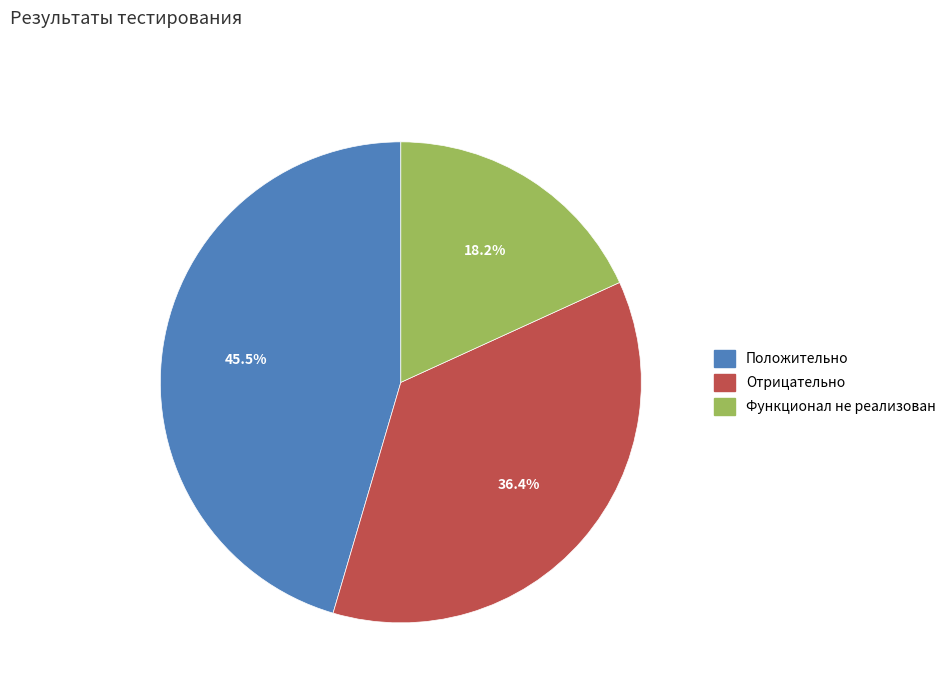

To the nearest percent, what percentage of the pie is Отрицательно?

36%